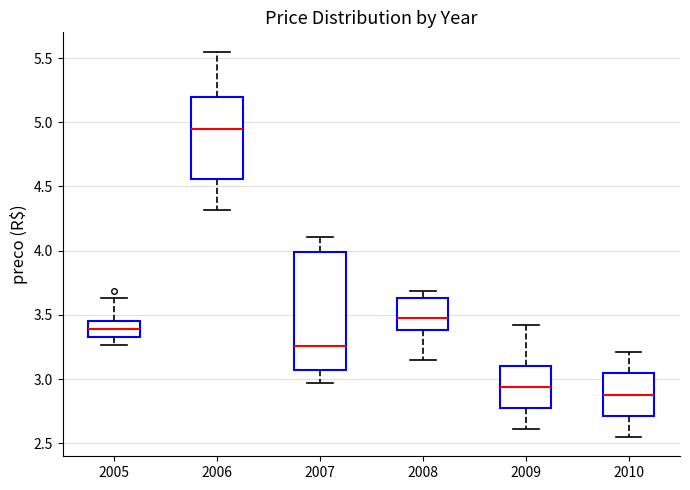

Which box is the tallest, from its lower edge to its upper edge?

2007